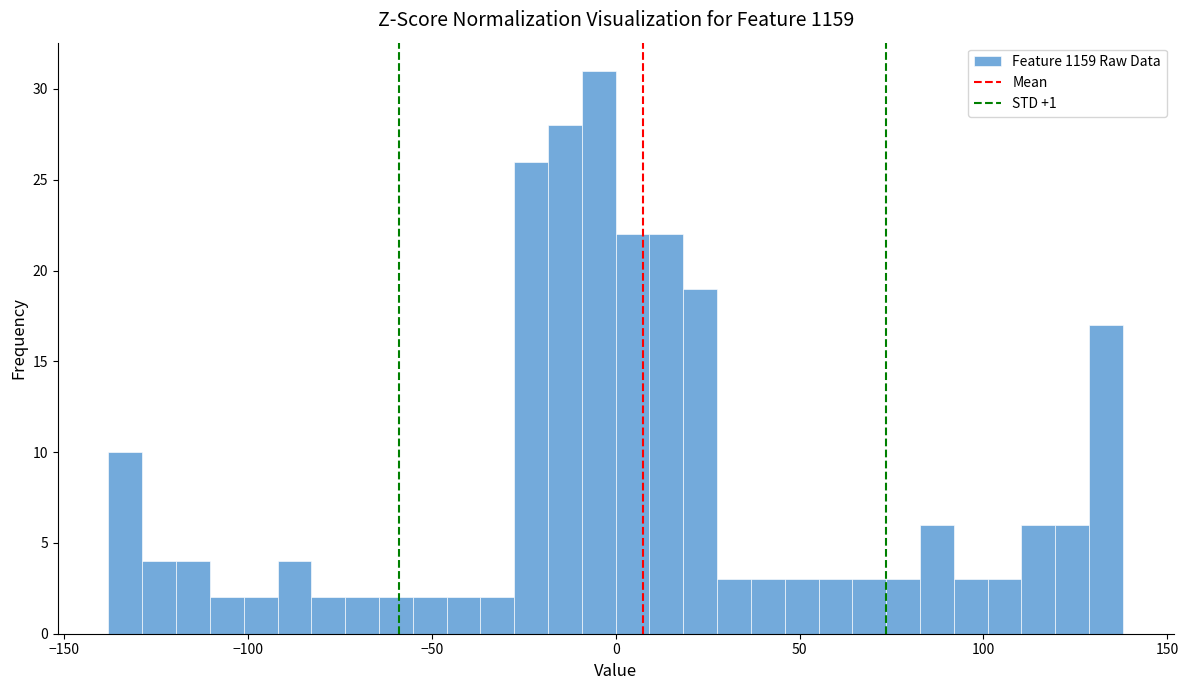

Around what value on the x-axis is the tallest bar? Give the approximate position of its centre, as read against the axis.

-5